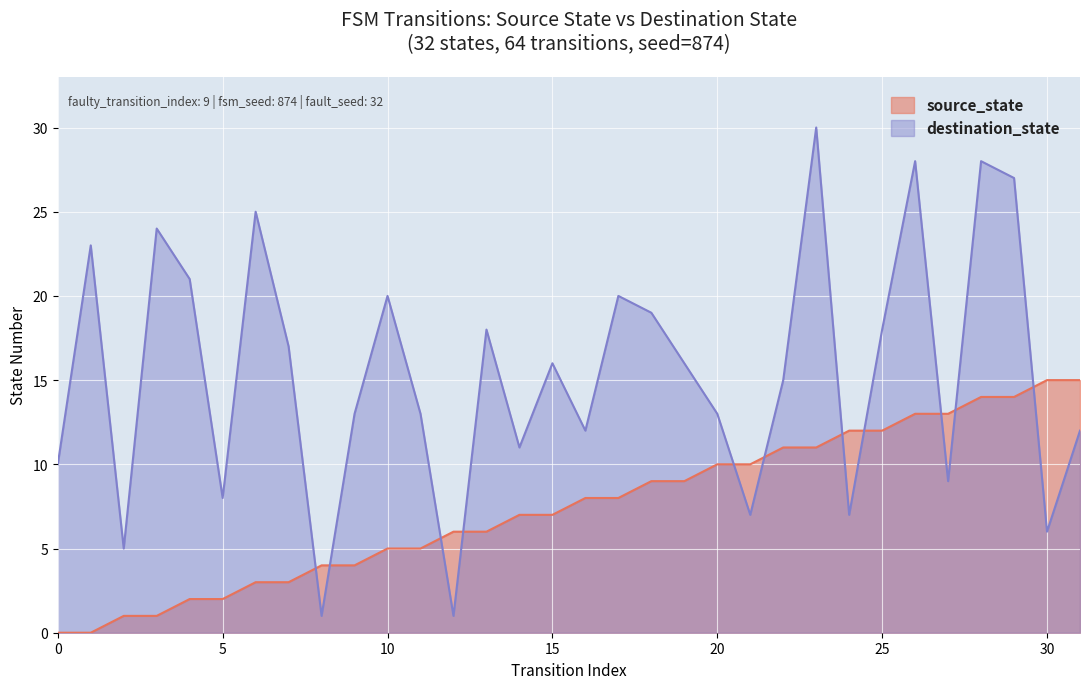

How many data points does each series have?

32